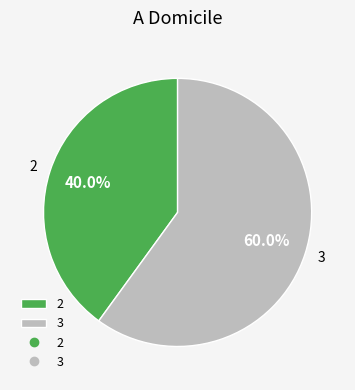

How many slices are in this pie chart?

2